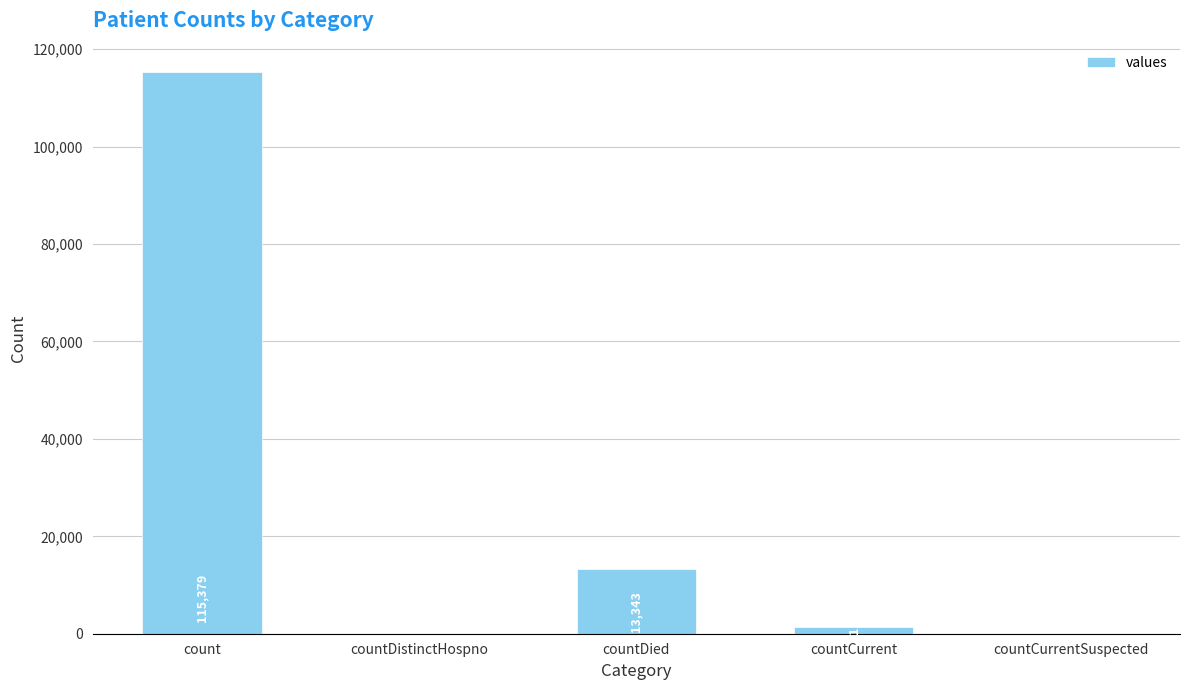

Which category has the highest value across all series?

count